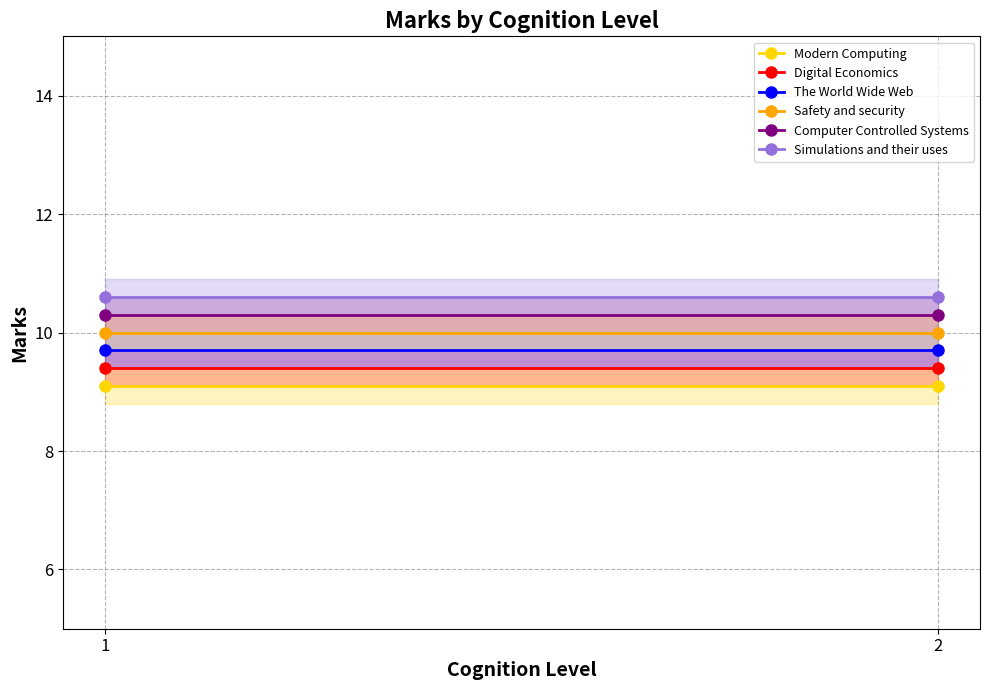

Which category has the highest value across all series?

1